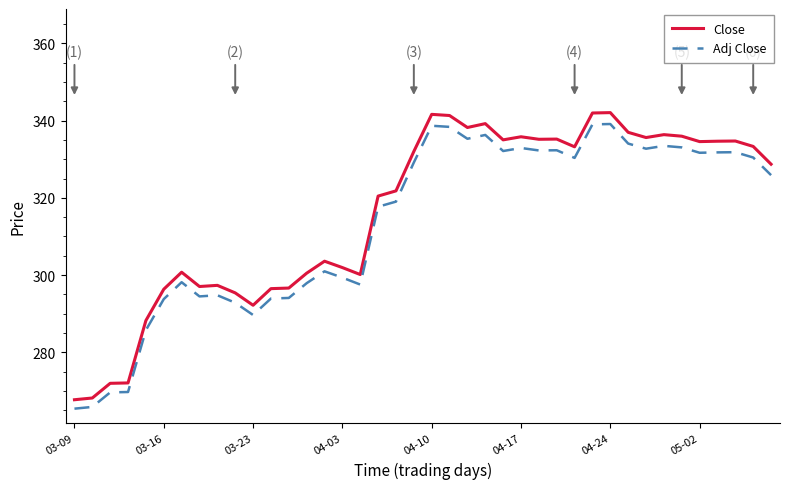

What is the maximum value for Close?

342.1